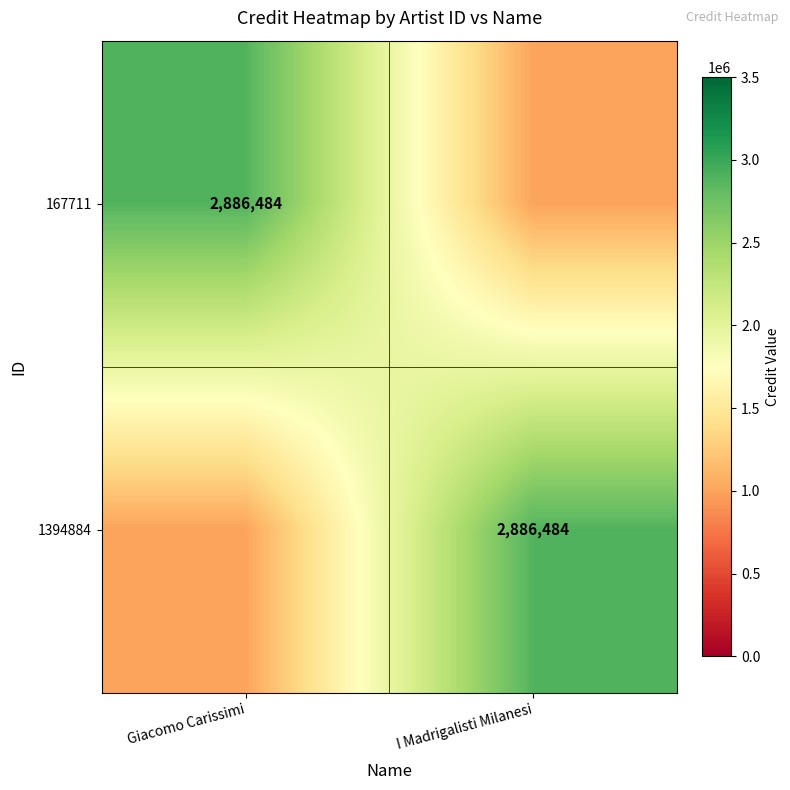

Is it true that 167711 equals 2886484 at Giacomo Carissimi?

True